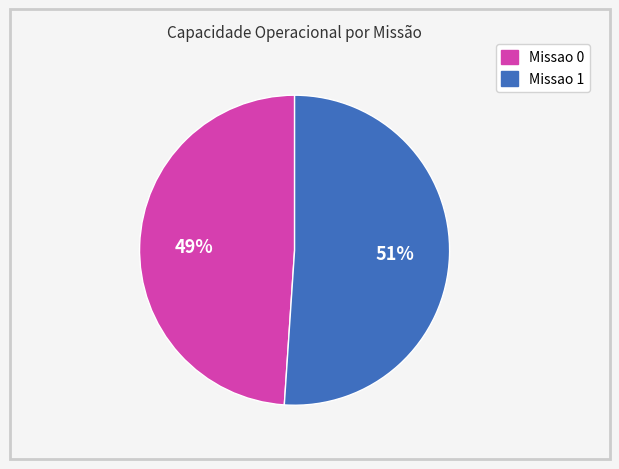

To the nearest percent, what is the combined percentage of Missao 0 and Missao 1?

100%